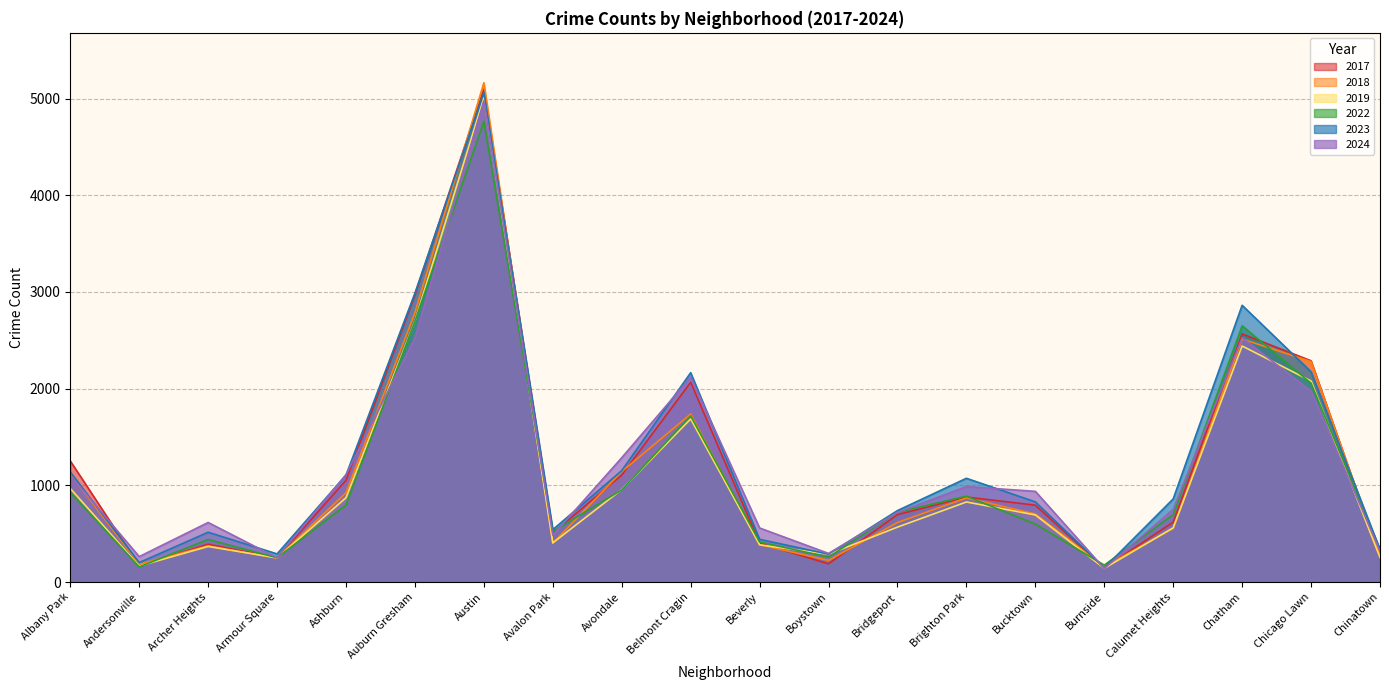

Which label corresponds to the smallest value in the chart?

Burnside